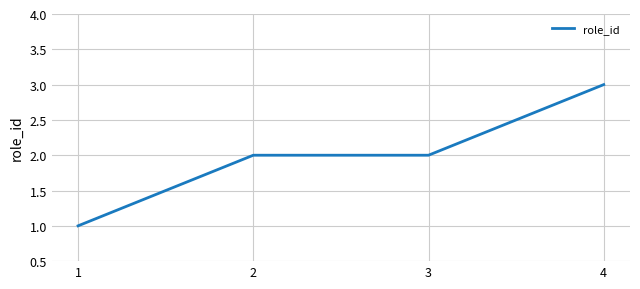

Which has a higher value, 4 or 1?

4